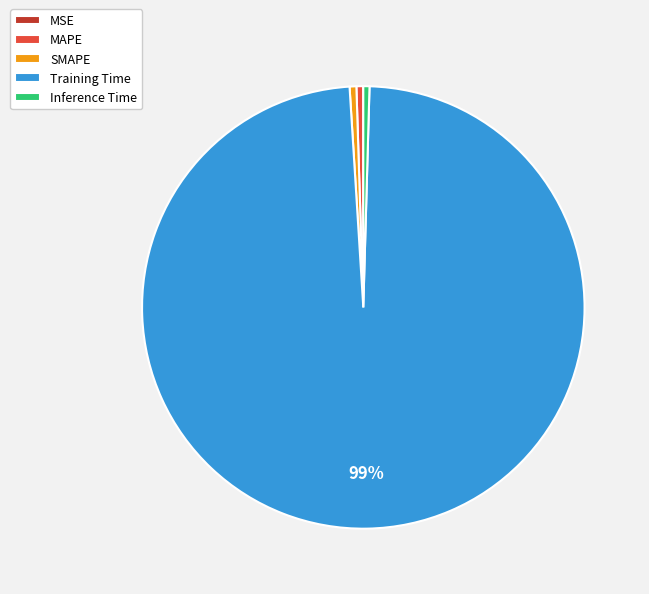

What is the largest slice in the pie chart?

Training Time